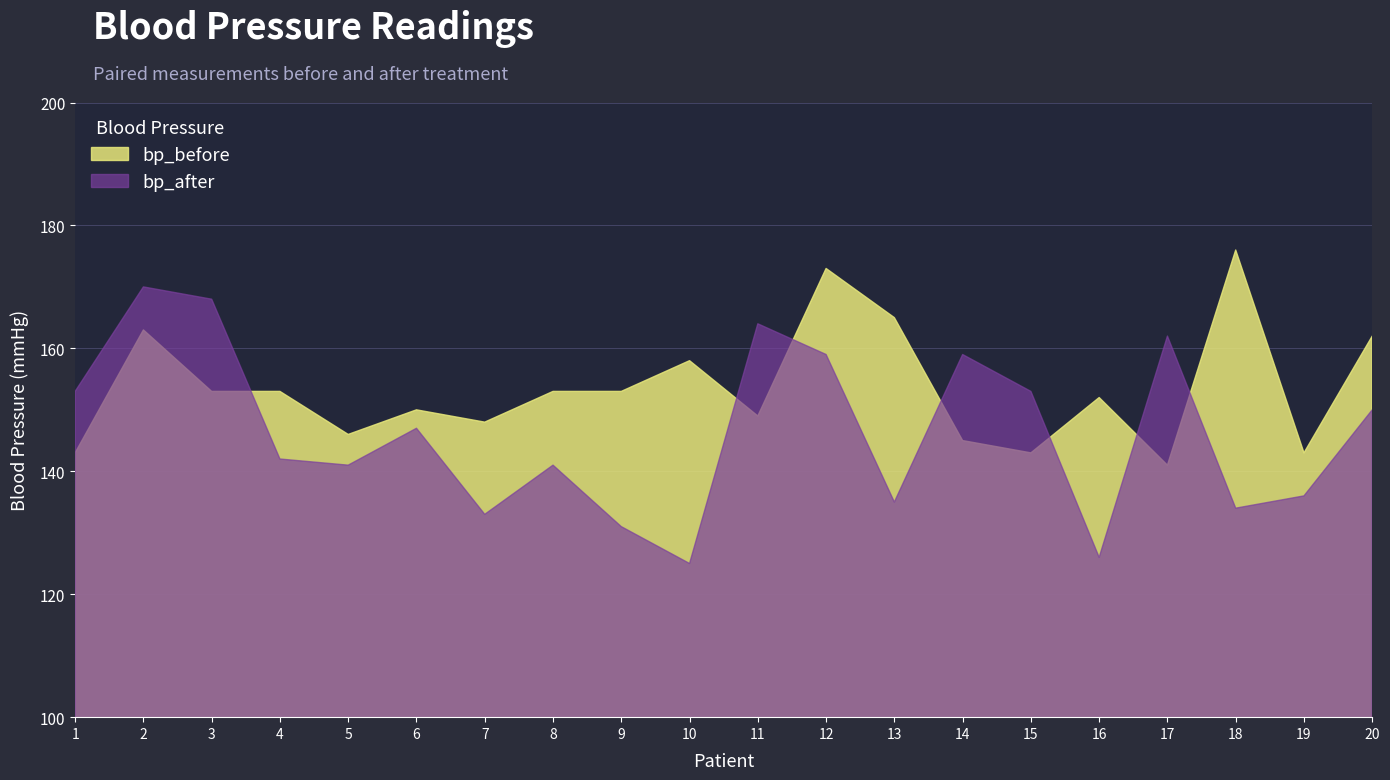

How many values in the bp_before series are below 153?

10